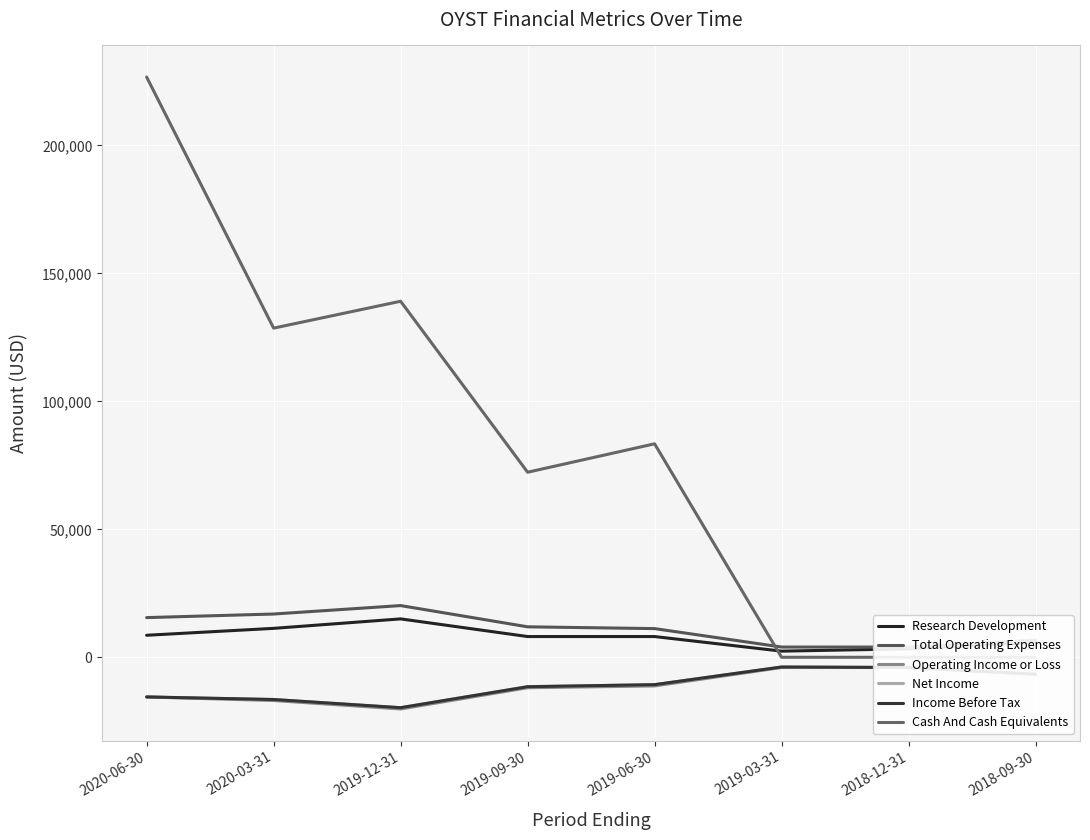

What is the minimum value for Operating Income or Loss?

-20200